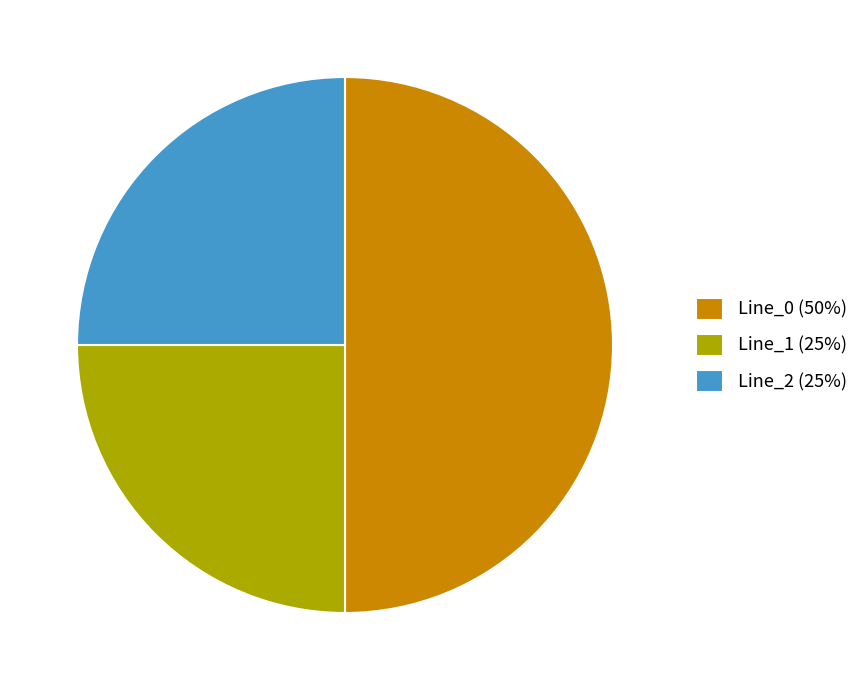

Combined, do Line_0 (50%) and Line_1 (25%) account for over 50%?

Yes